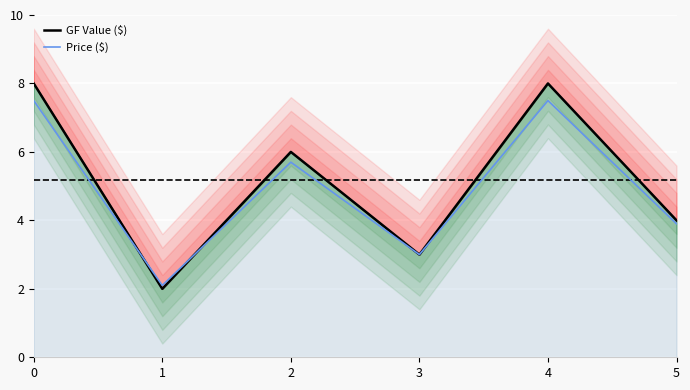

True or false: Price ($) has a value of 3.0 at 3.

True